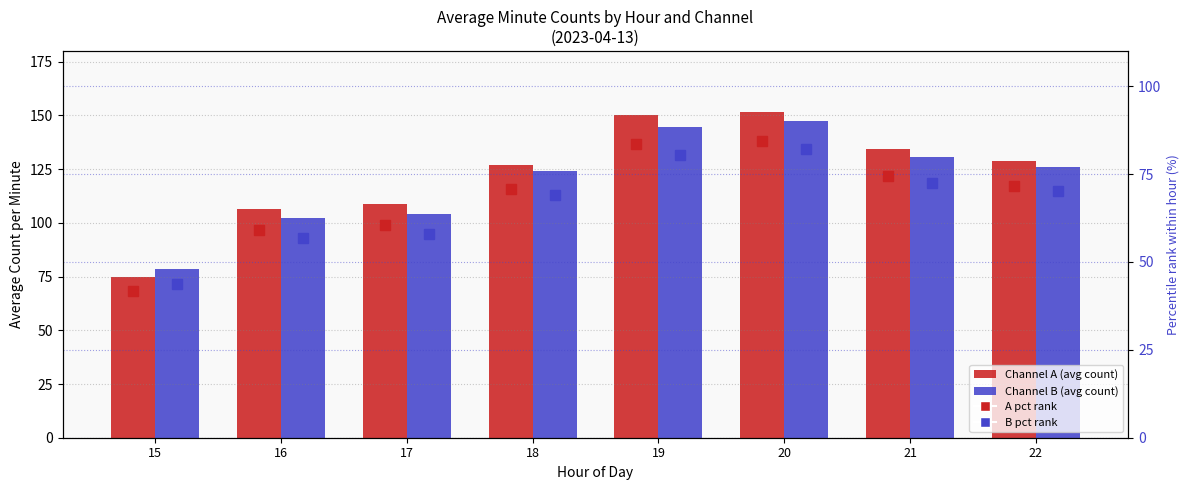

Where is B percentile rank nearest to the value 62?

17